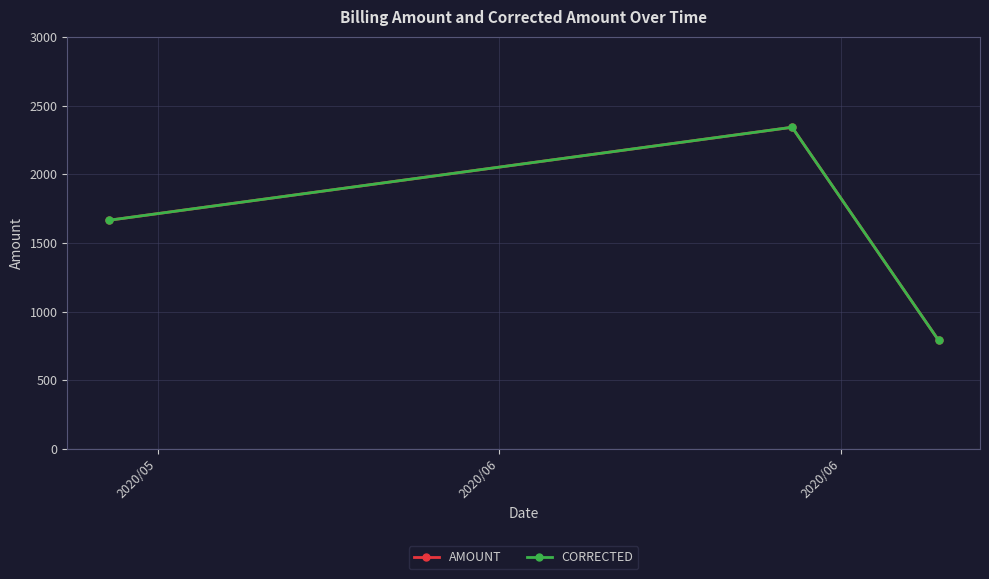

Is this an area chart (filled region under the line)?

No